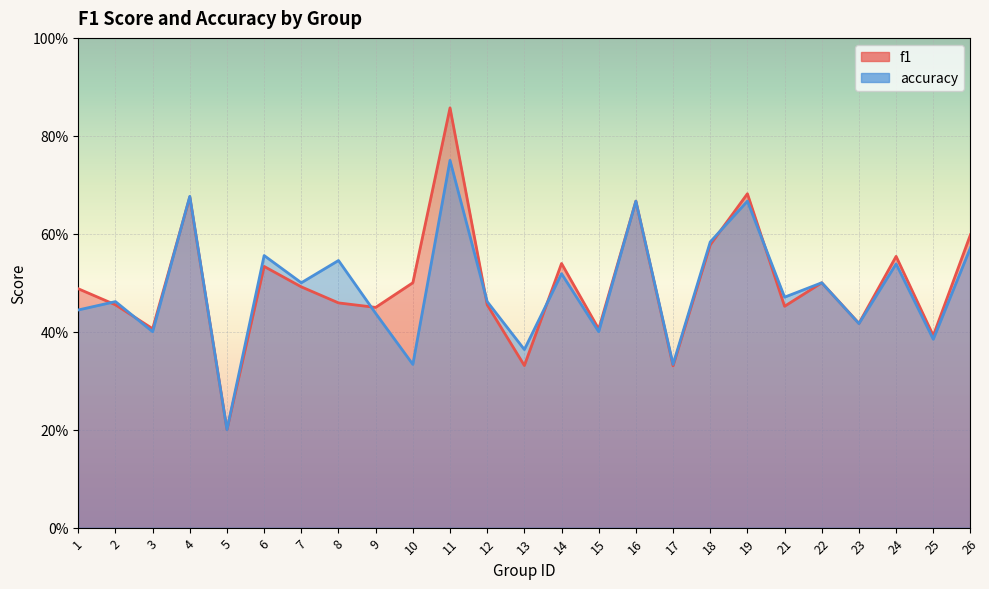

At which label does f1 reach its peak?

11